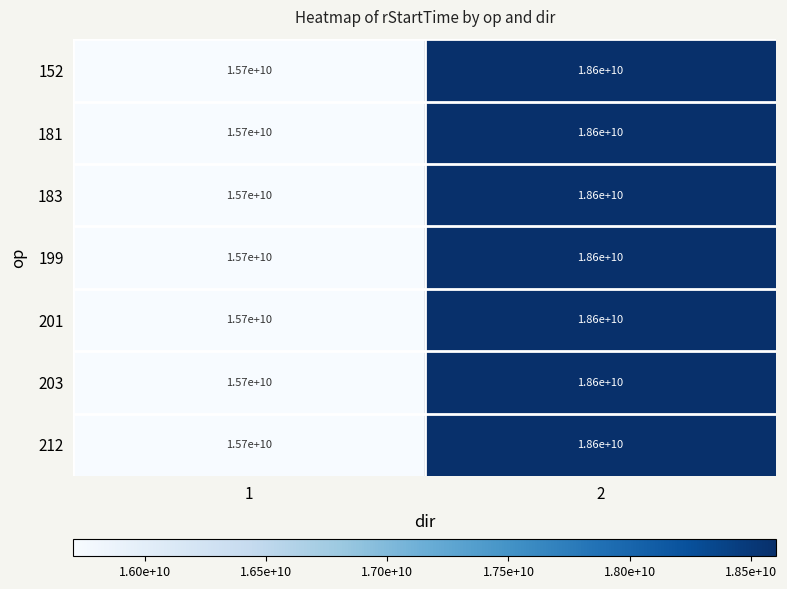

Reading right to left, transcribe all the data shown in this chart.

152: 18600000000	15700000000
181: 18600000000	15700000000
183: 18600000000	15700000000
199: 18600000000	15700000000
201: 18600000000	15700000000
203: 18600000000	15700000000
212: 18600000000	15700000000